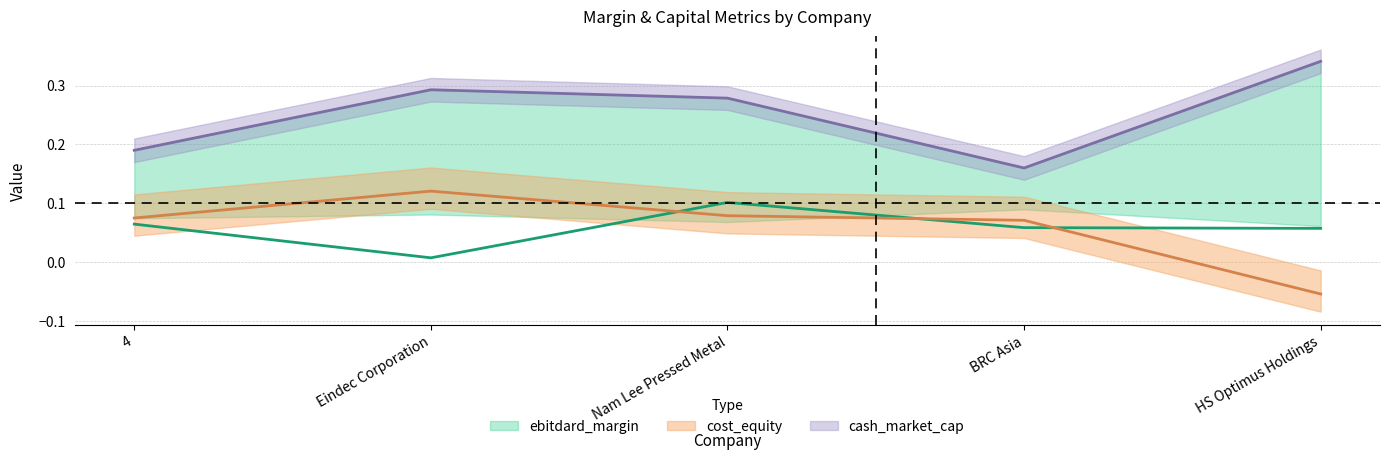

True or false: cash_market_cap and roic cross at least once.

False